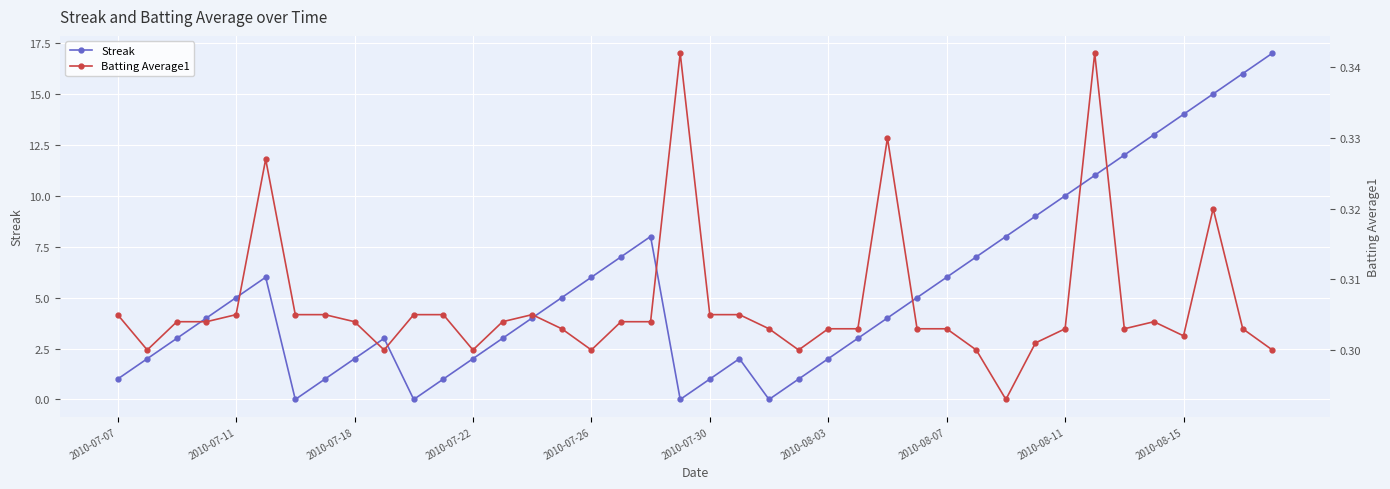

Which series ends up on top after the final intersection of Batting Average1 and Streak?

Streak